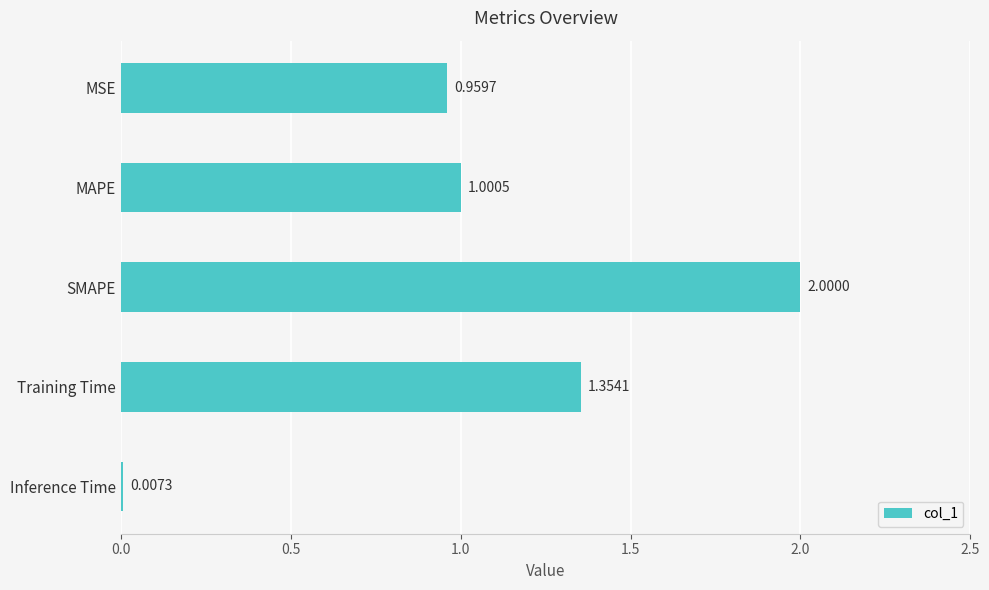

Which has a higher value, Inference Time or SMAPE?

SMAPE